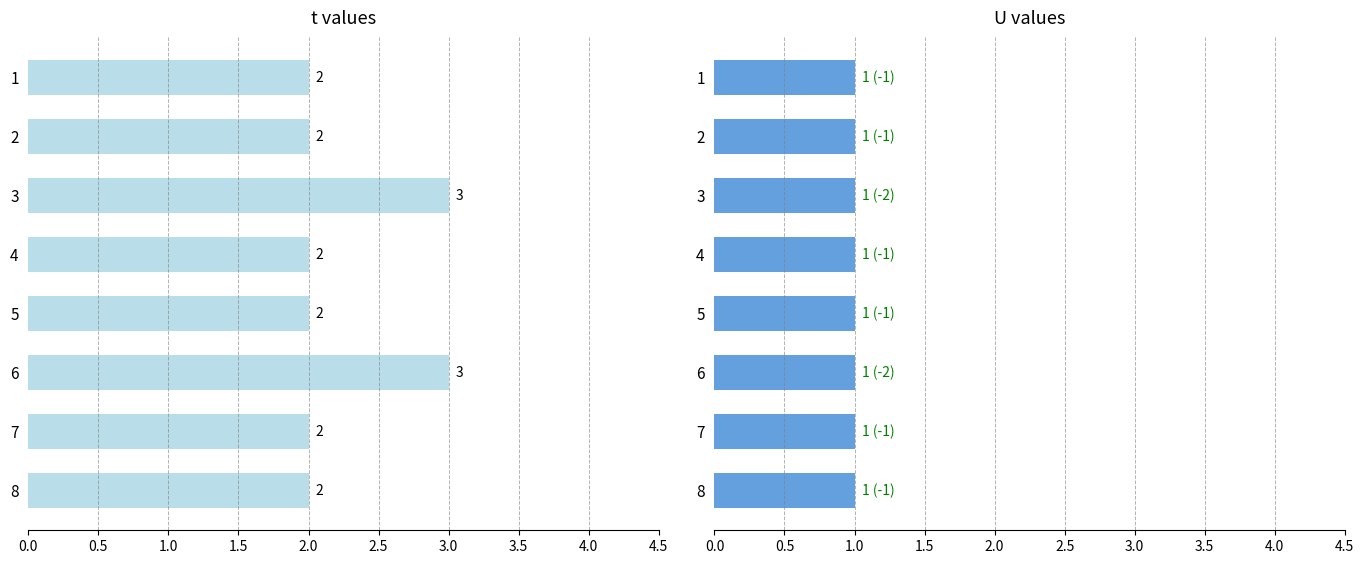

What is the value of the t bar at the 7th from the left?

2.0